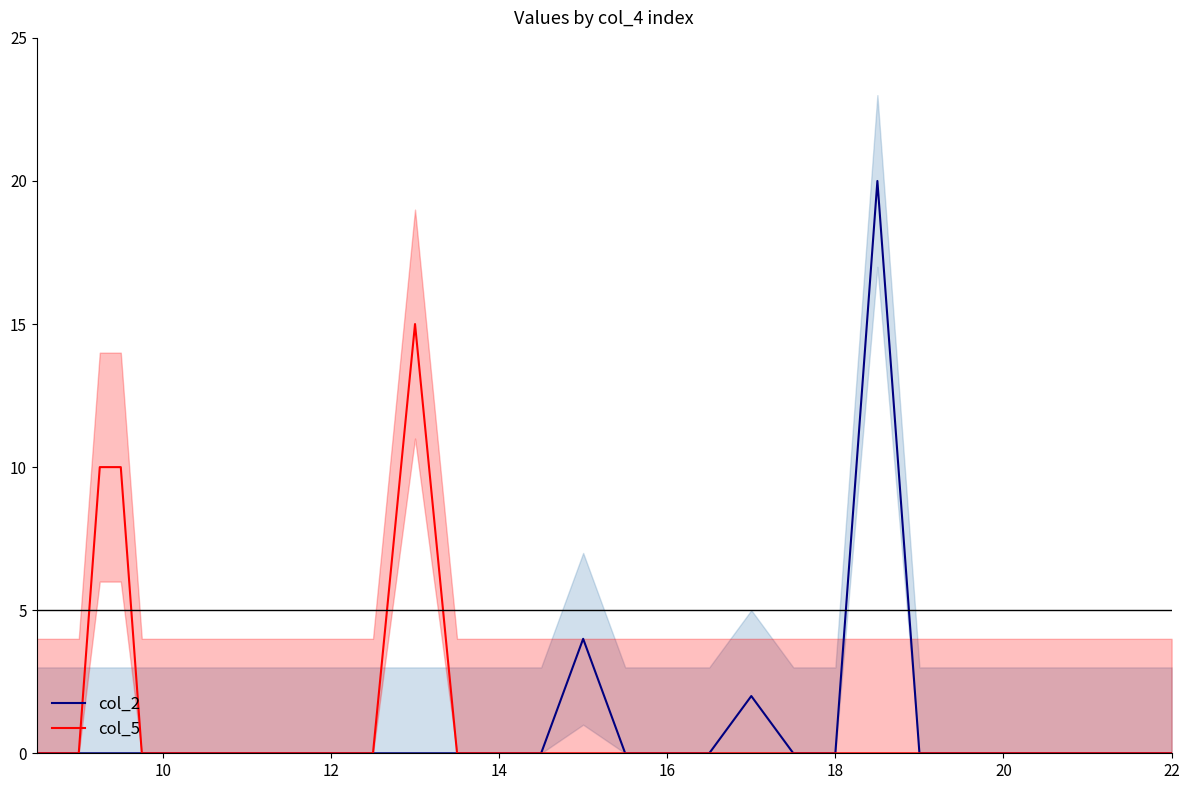

What is the maximum value for col_5?

15